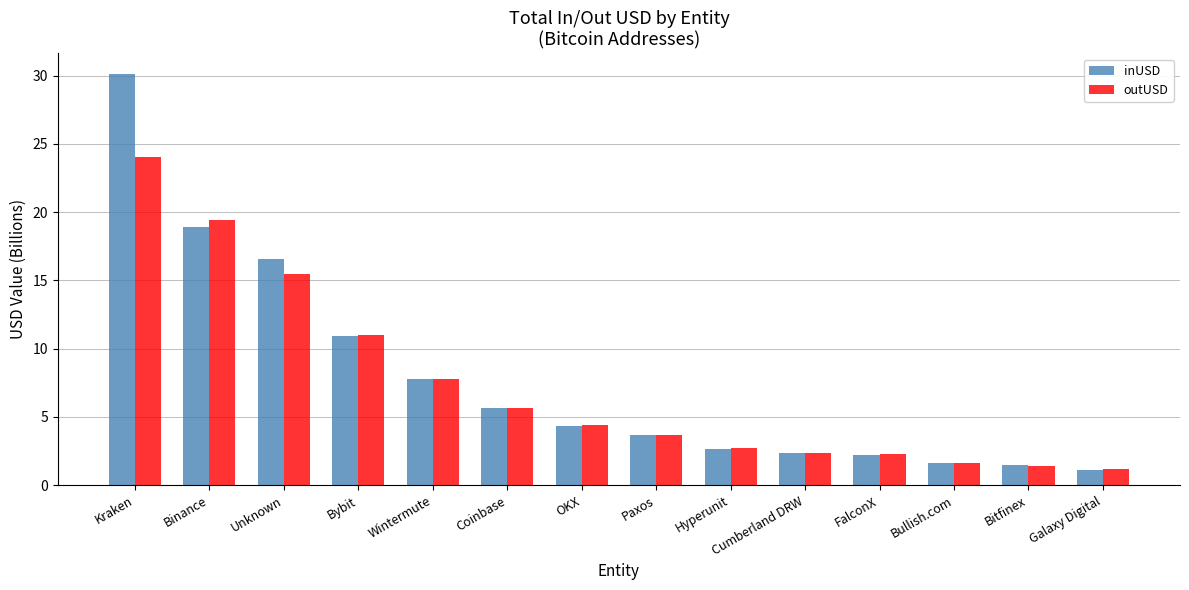

At Unknown, list the series in order from smallest to largest.

outUSD, inUSD